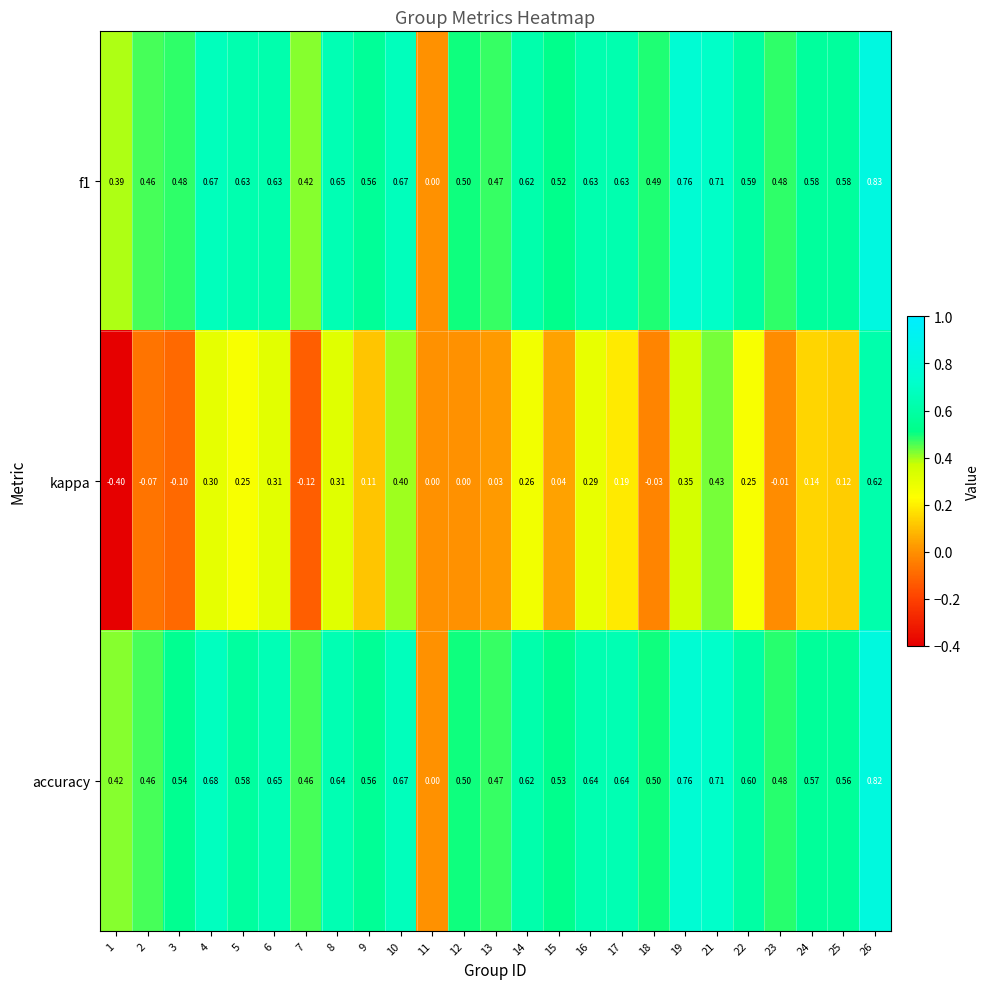

List the series in order of their peak value, lowest first.

kappa, accuracy, f1